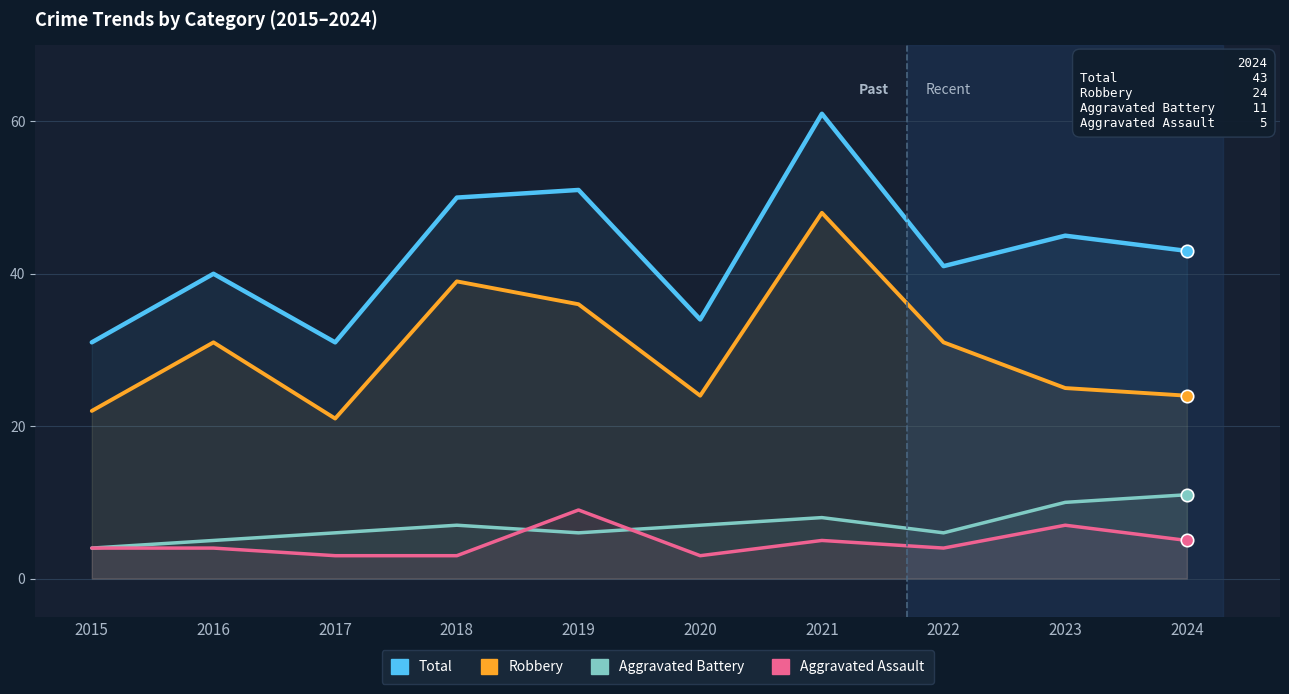

Which series reaches the maximum Y coordinate?

Total